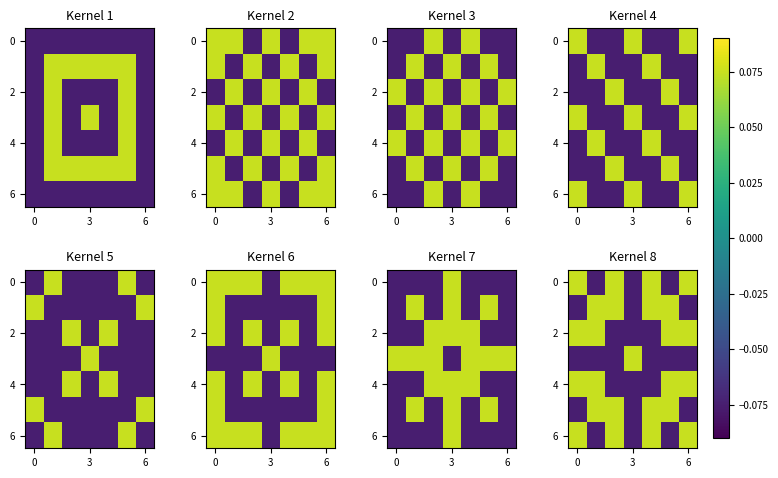

How many values in the 6 series exceed 0?

4